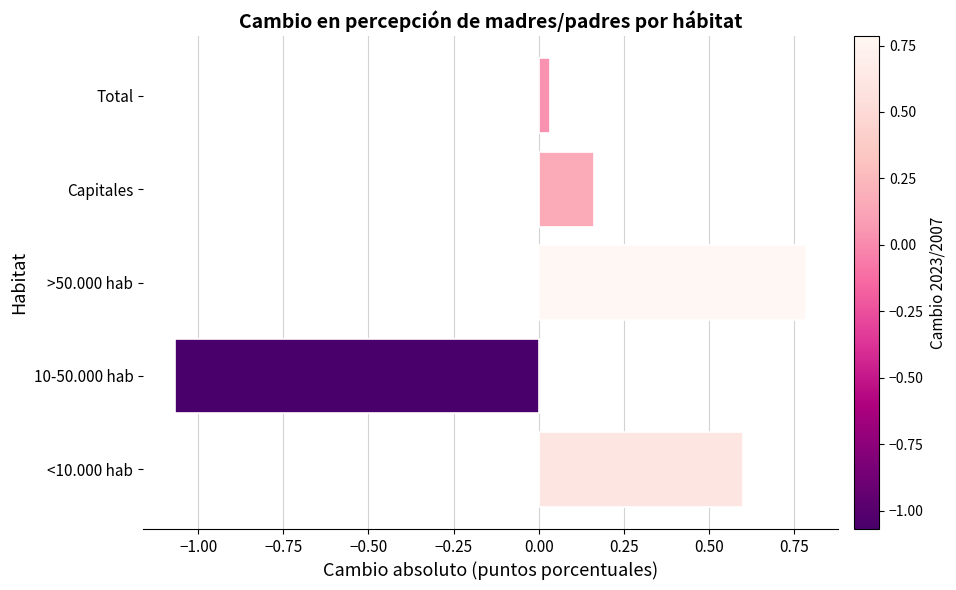

What is the maximum value shown in the chart?

0.8